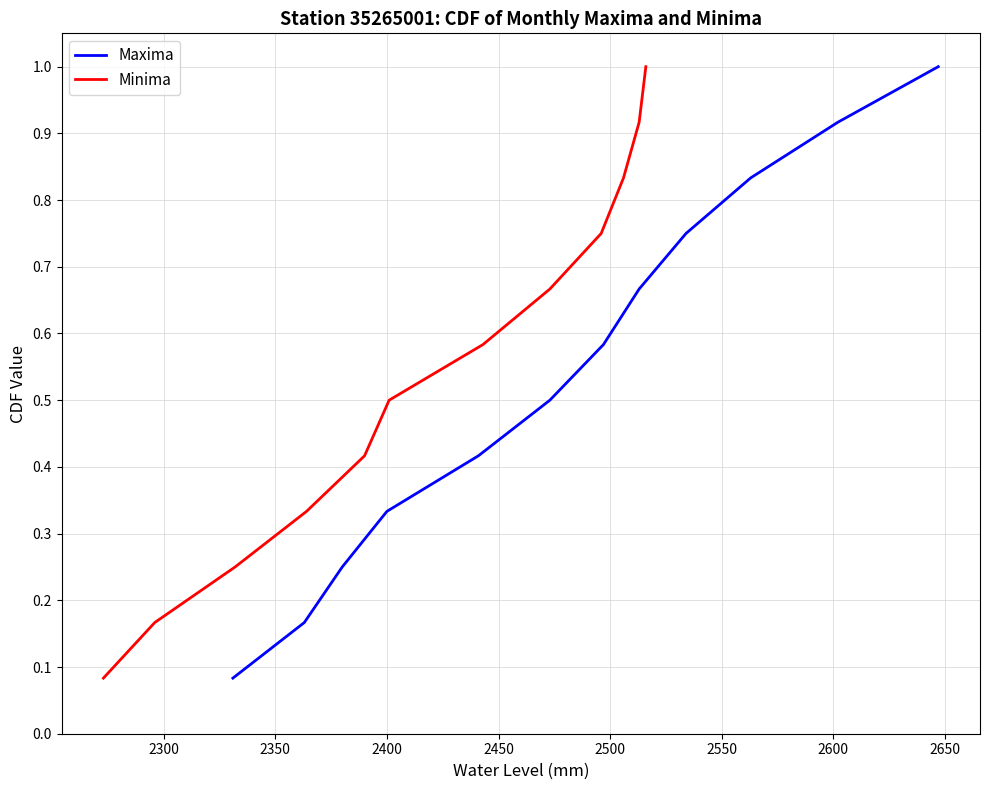

Reading left to right, what are all the values shown in this chart?

Maxima: 0.1	0.2	0.2	0.3	0.4	0.5	0.6	0.7	0.8	0.8	0.9	1.0
Minima: 0.1	0.2	0.2	0.3	0.4	0.5	0.6	0.7	0.8	0.8	0.9	1.0